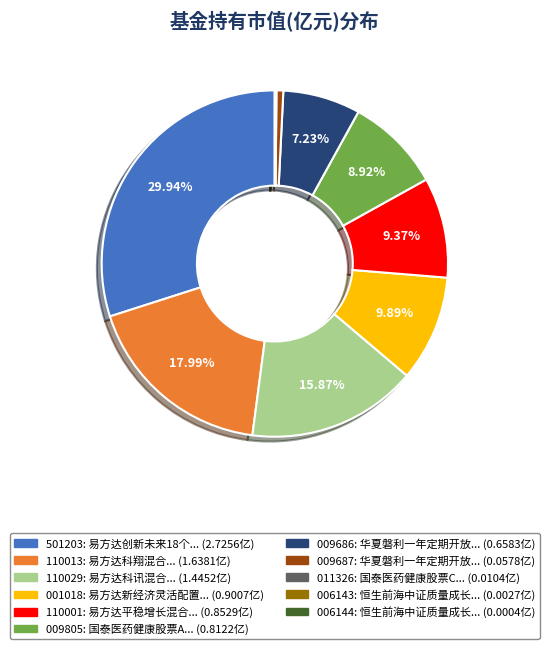

Does any single category account for the majority?

No